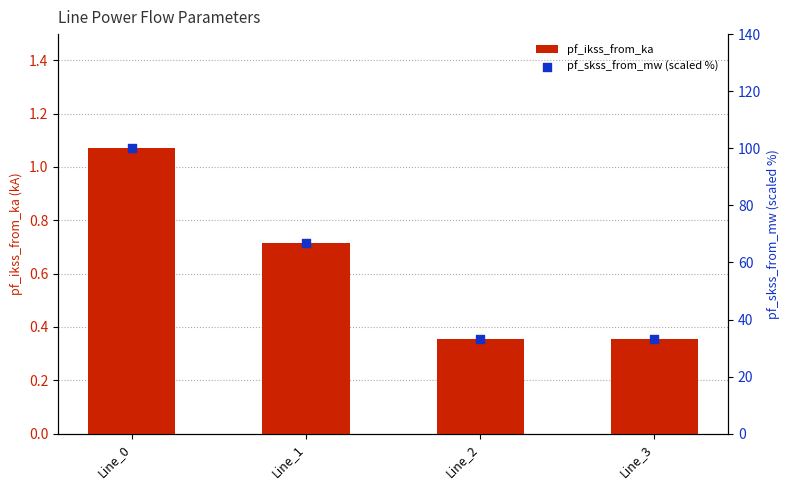

Which series has the widest spread of Y values?

pf_skss_from_mw (scaled %)